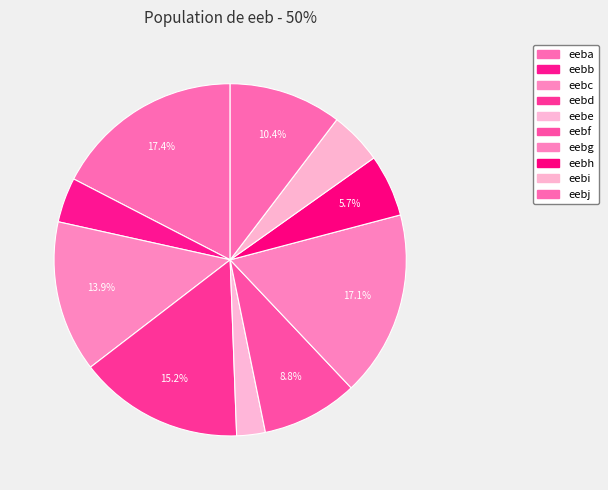

The eebf slice represents 9% of the pie. True or false?

True